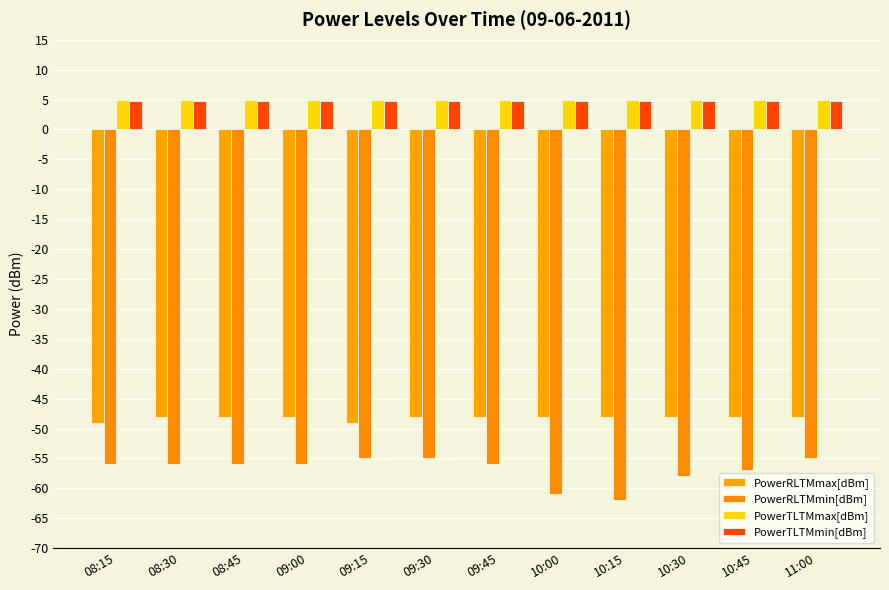

What is the sum of the PowerRLTMmax[dBm] values at 10:15 and 11:00?

-96.0